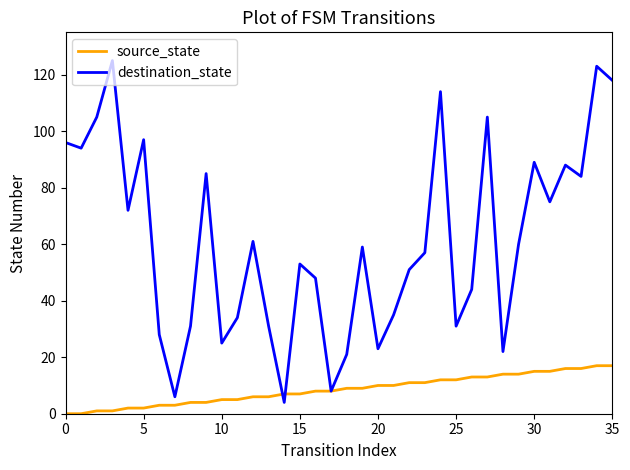

What is the maximum value for source_state?

17